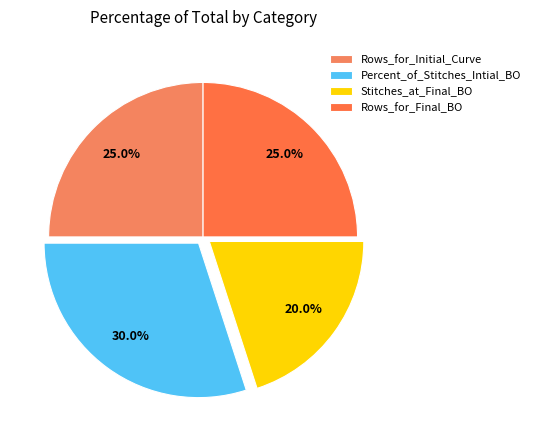

To the nearest percent, what percentage of the pie is Rows_for_Final_BO?

25%